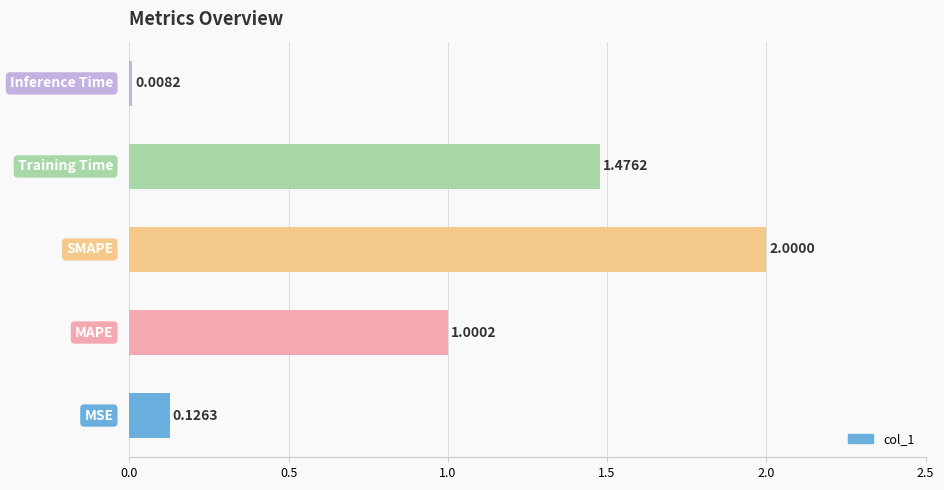

What is the sum of all values?

4.6